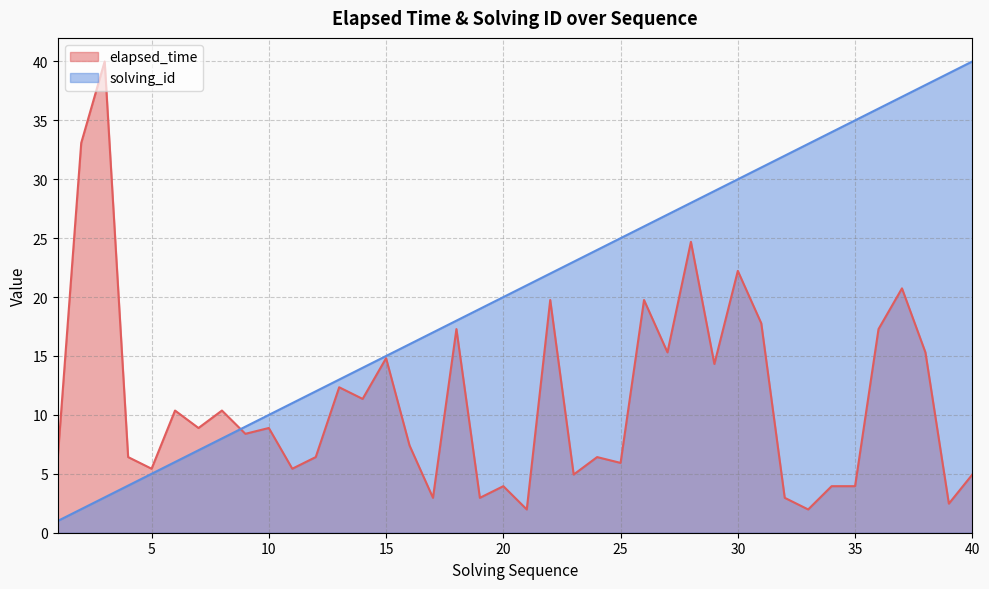

What is the total value across all series at 27?

42.3